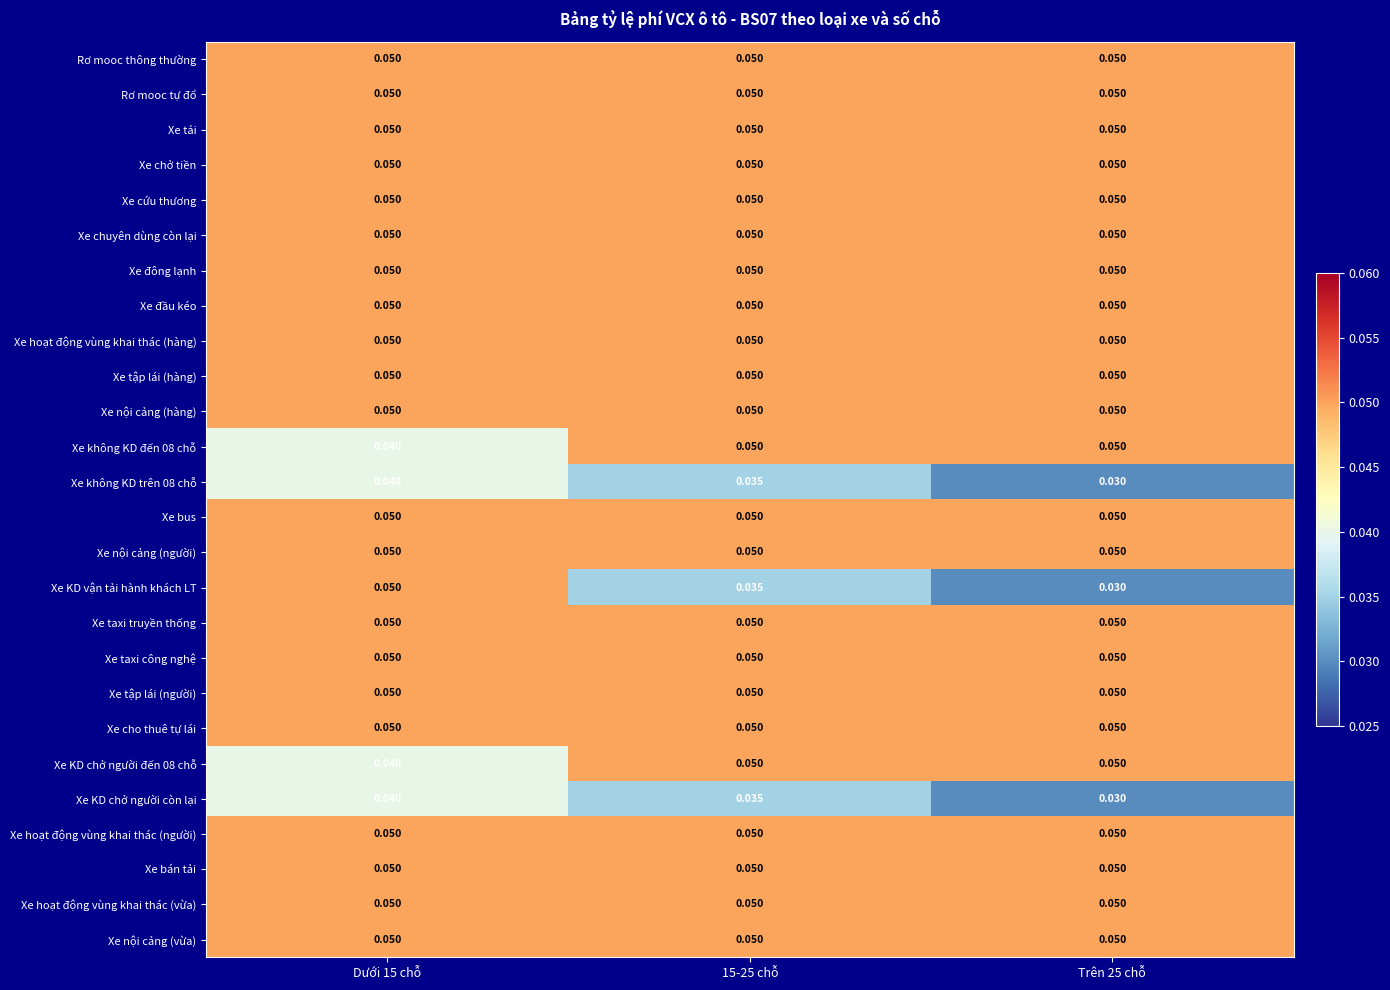

Between Dưới 15 chỗ and 15-25 chỗ, which series saw the biggest shift?

Xe KD vận tải hành khách LT